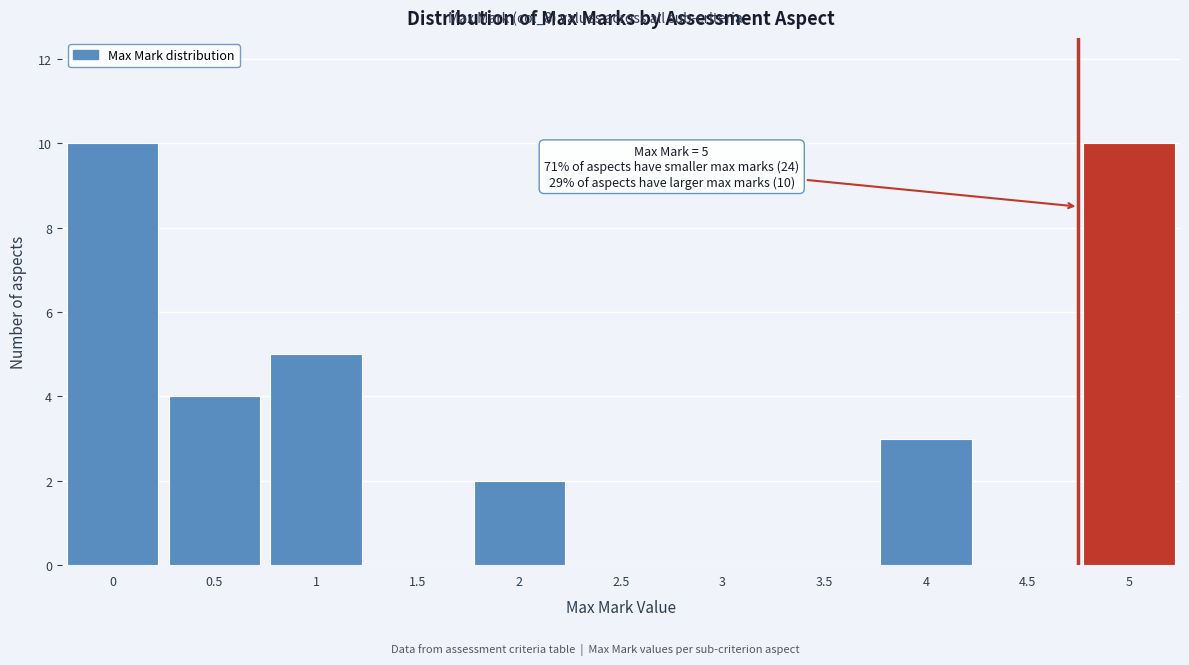

Reading left to right, list all the values displayed in this chart.

0=10	0.5=4	1=5	1.5=0	2=2	2.5=0	3=0	3.5=0	4=3	4.5=0	5=10